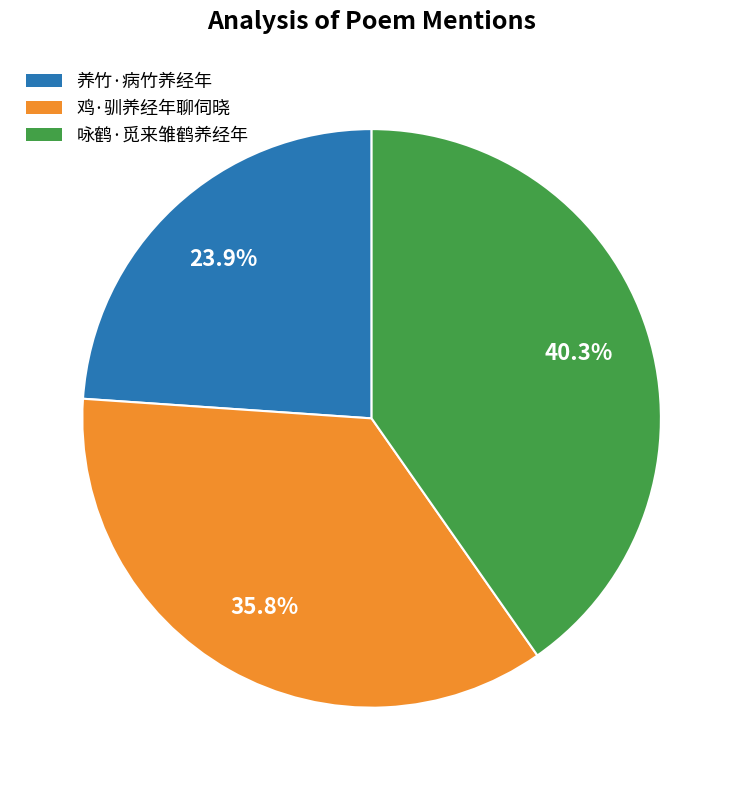

Is there a majority slice in this chart?

No